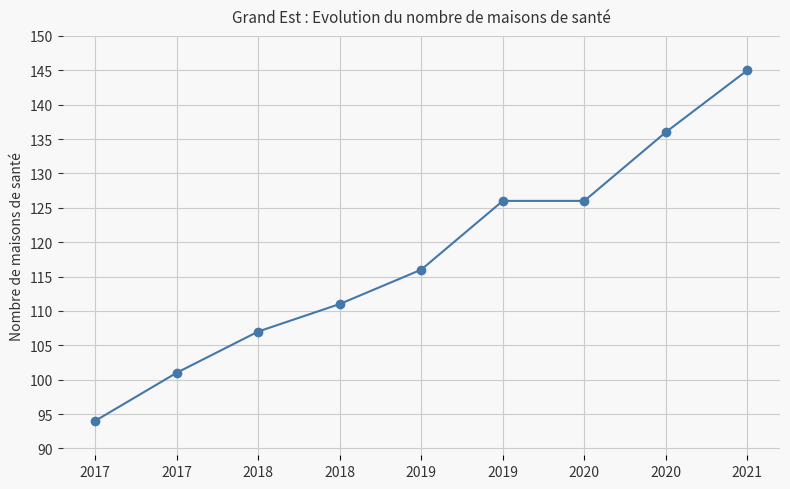

What is the sum of the values at 2018 and 2019?

223